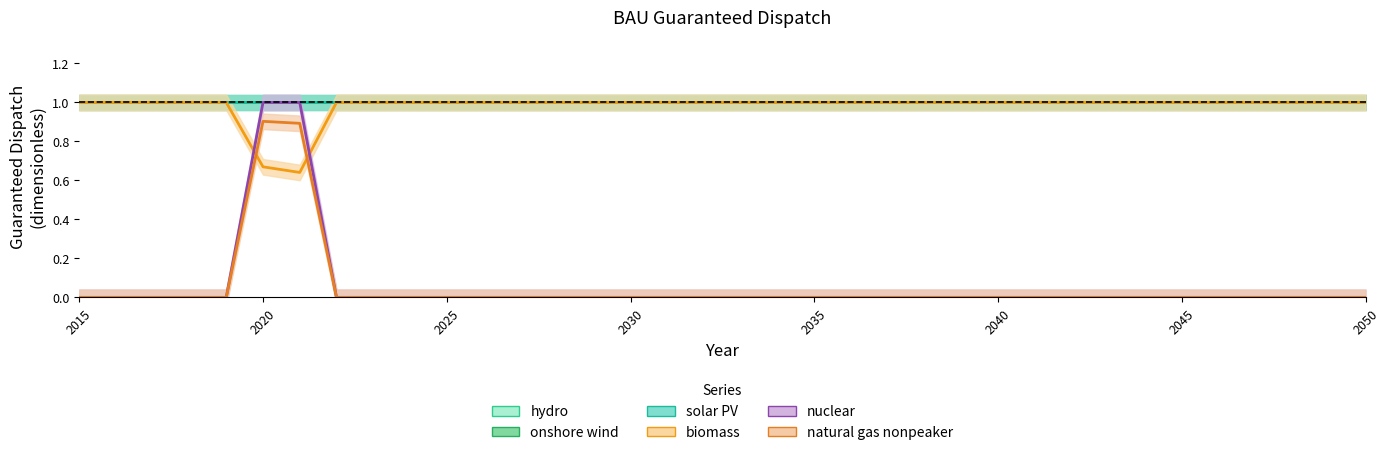

At which category is the sum across all series the highest?

2020